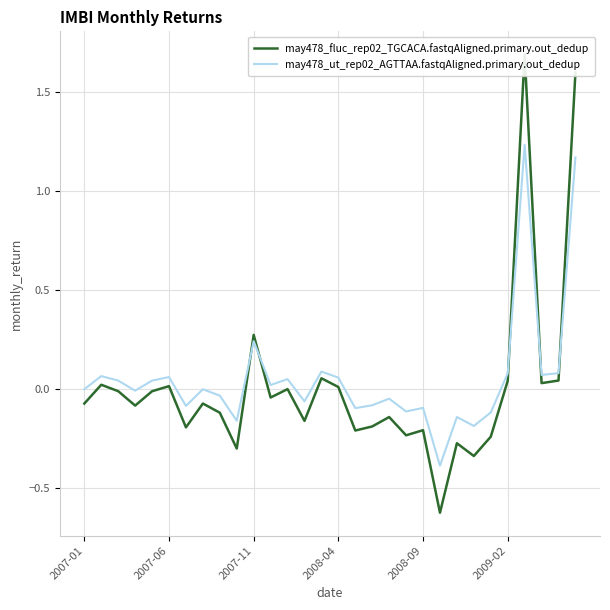

Is the value of may478_fluc_rep02_TGCACA.fastqAligned.primary.out_dedup at 16 greater than the value of may478_ut_rep02_AGTTAA.fastqAligned.primary.out_dedup at 21?

Yes